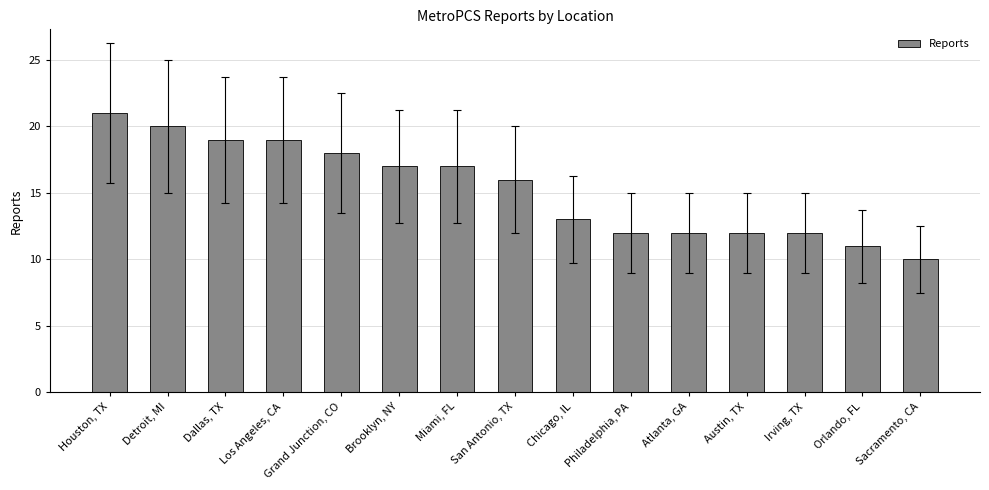

What is the difference between the values at Miami, FL and Chicago, IL?

4